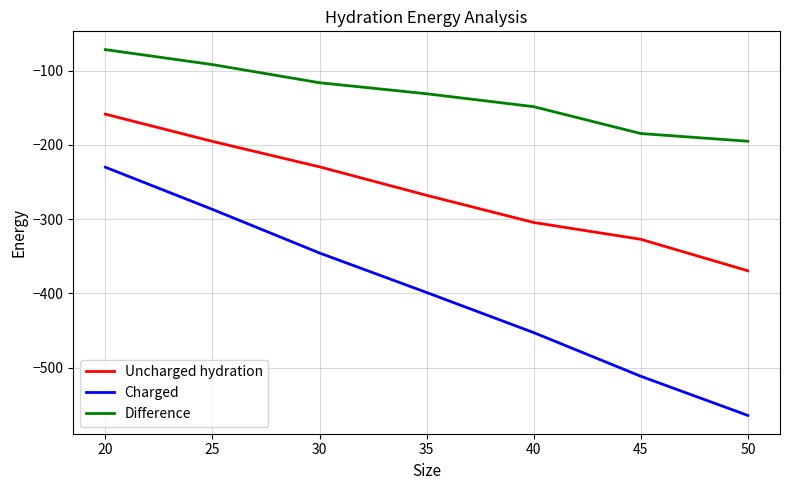

How many lines are shown in the chart?

3